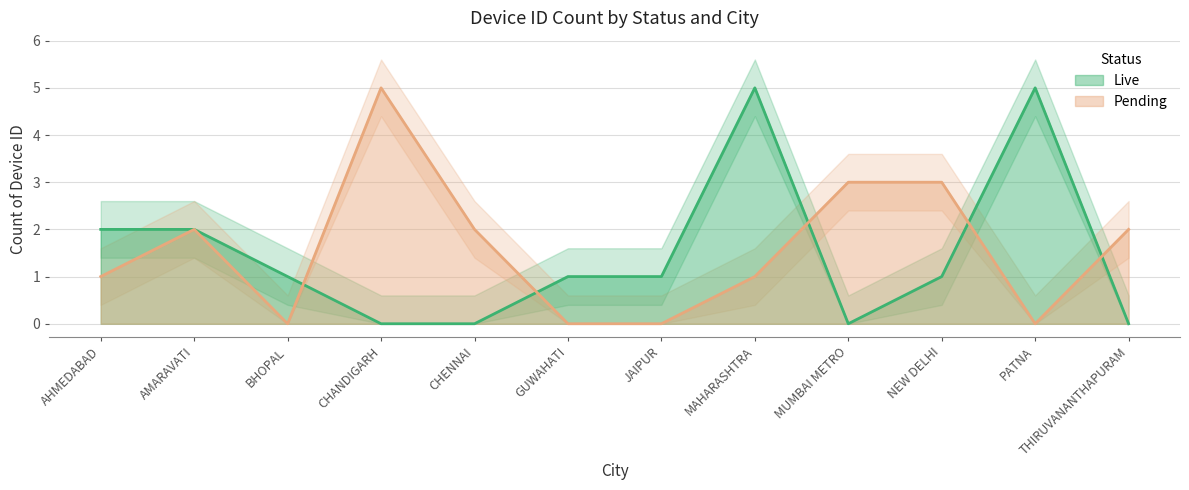

The value of Pending at JAIPUR is 2. True or false?

False